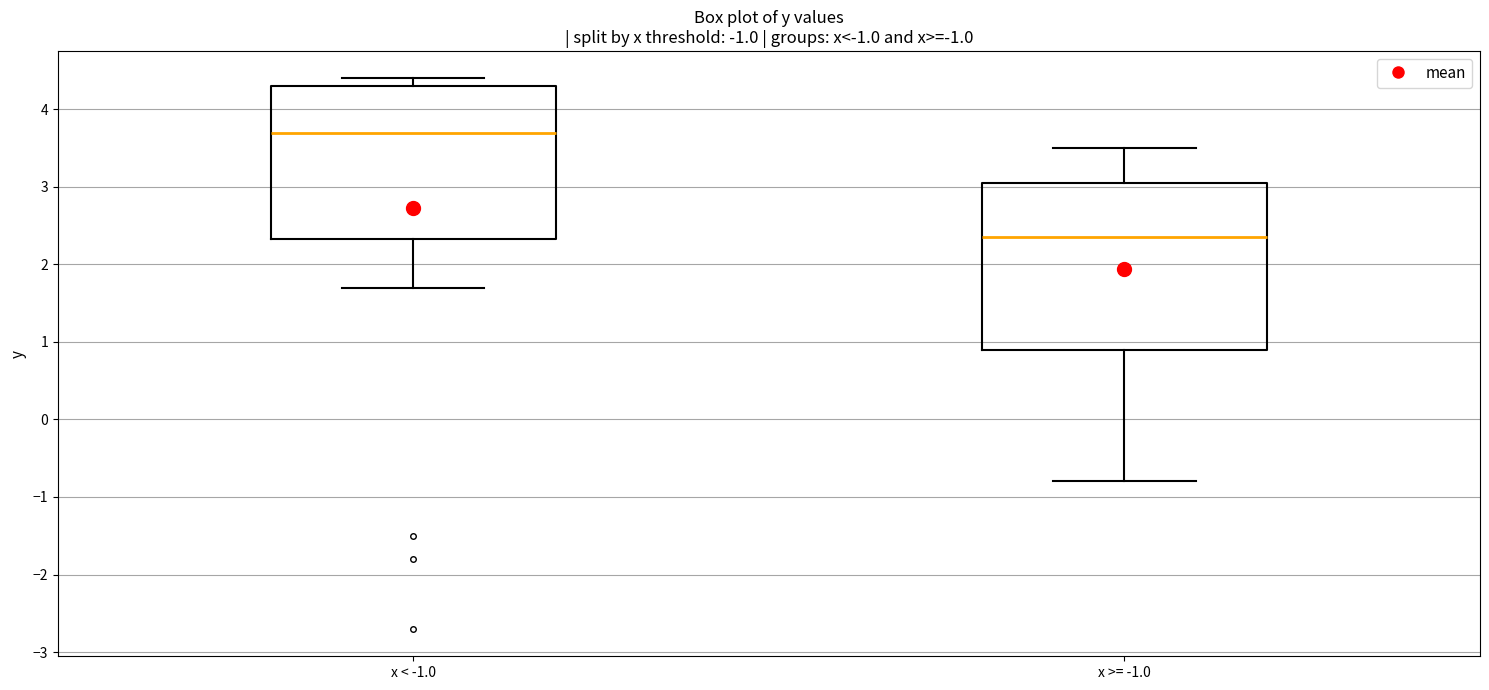

Which box is the tallest, from its lower edge to its upper edge?

x >= -1.0